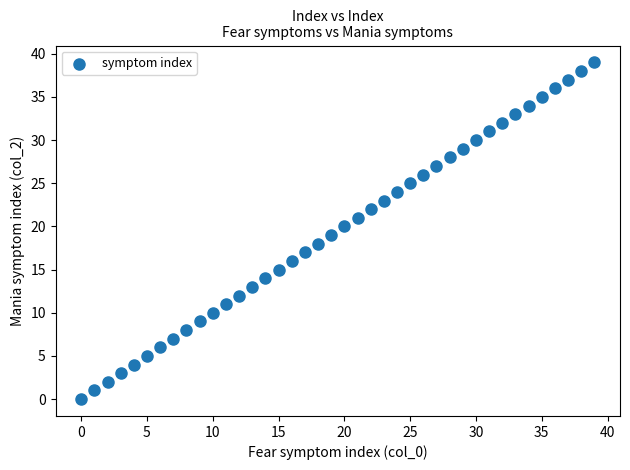

What is the range of Y values (max minus min)?

39